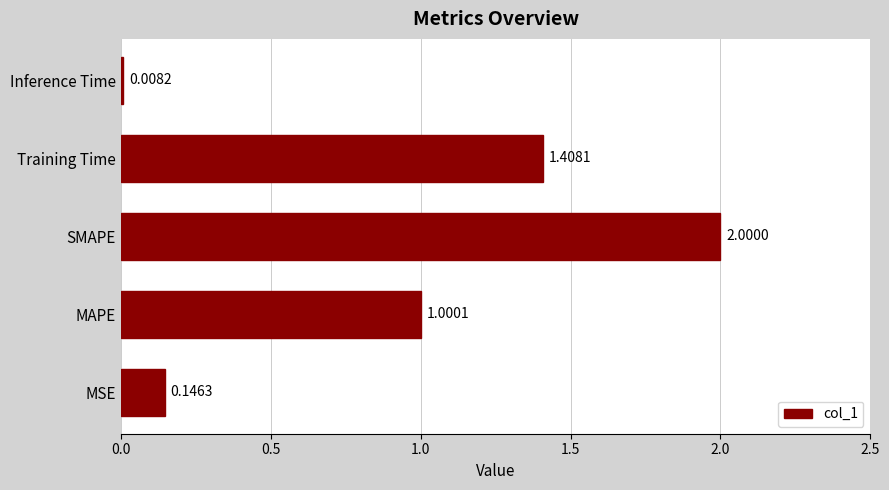

Approximately how many times larger is the value at SMAPE compared to MAPE?

2.0